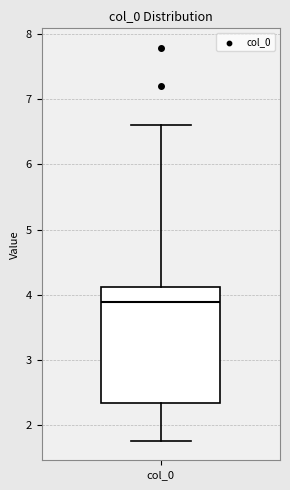

Where is the upper edge of the box for col_0 on the y-axis? The values are not printed on the chart, so give them approximately, as read against the axis.

4.1